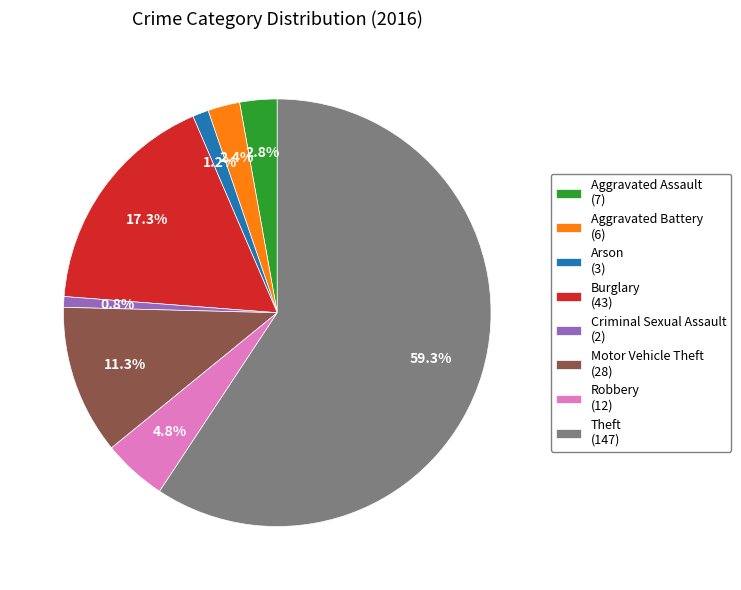

Is the sum of Burglary (43) and Aggravated Battery (6) greater than half?

No